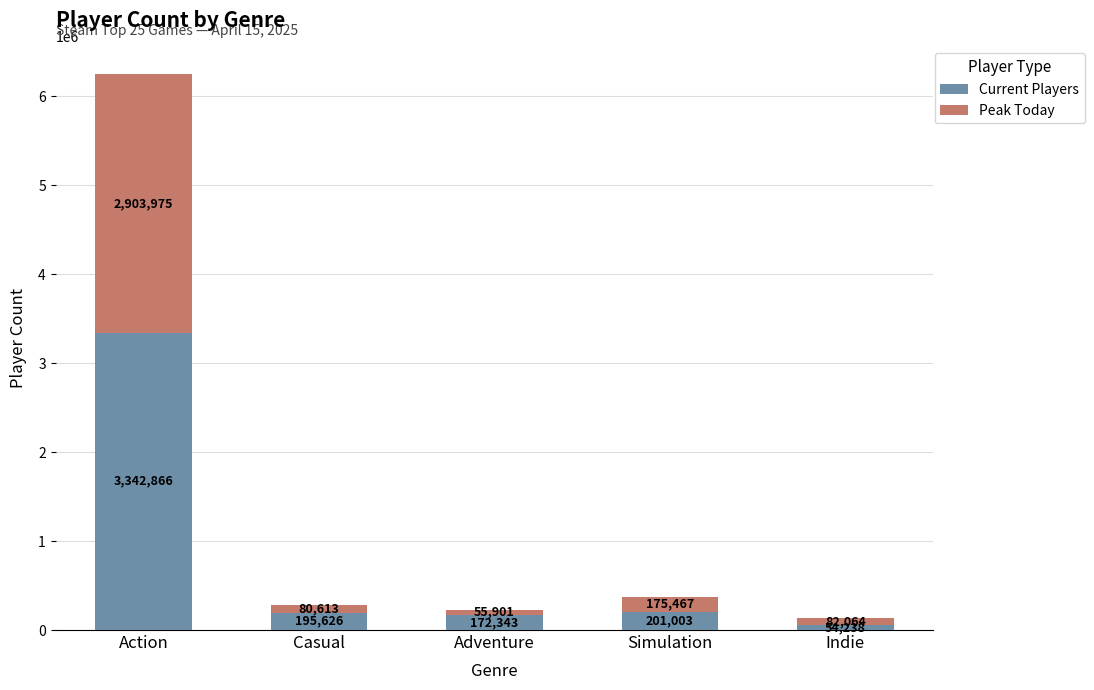

Rank the categories by Current Players value from lowest to highest.

Indie, Adventure, Casual, Simulation, Action